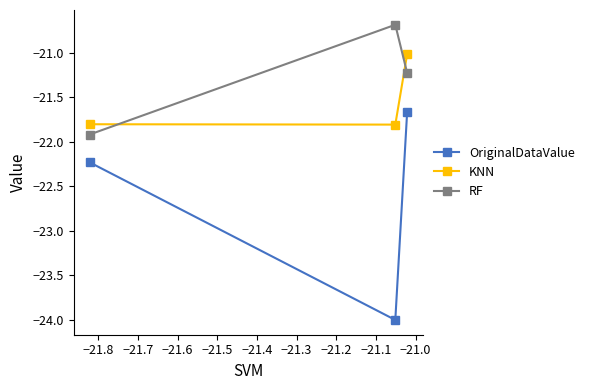

Which series has the largest total across all categories?

RF